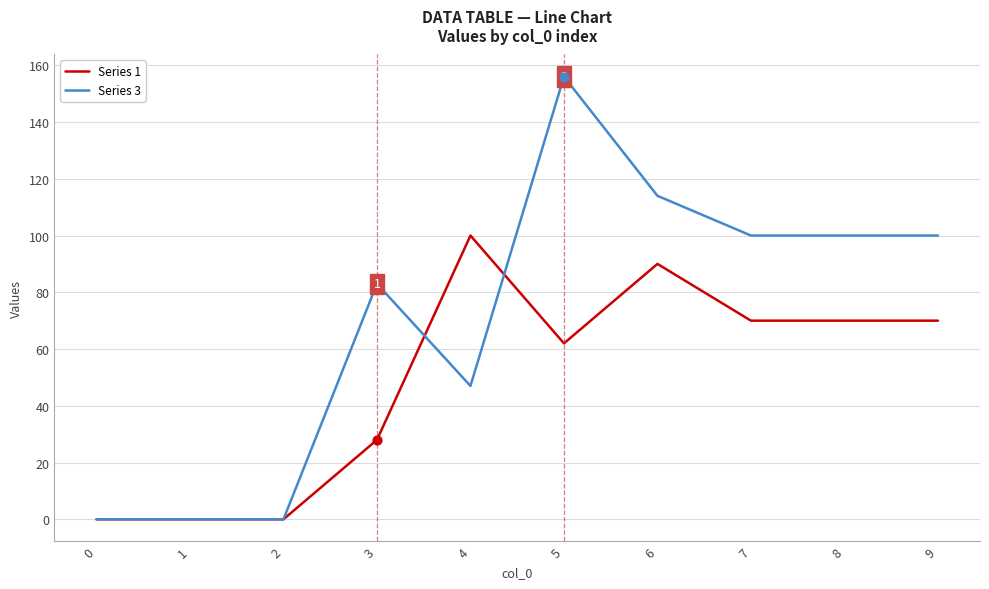

What is the total value across all series at 9?

170